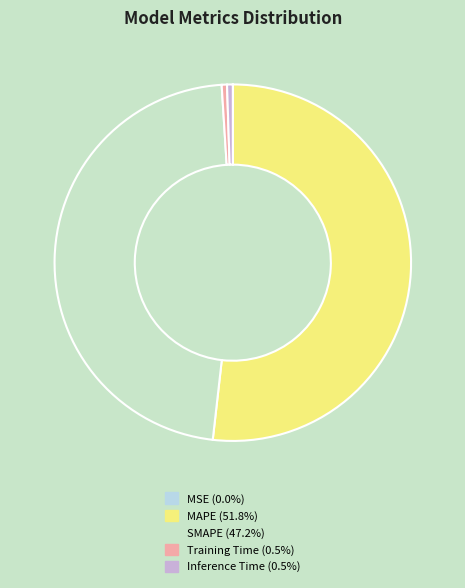

To the nearest percent, what is the combined percentage of MSE and Inference Time?

1%